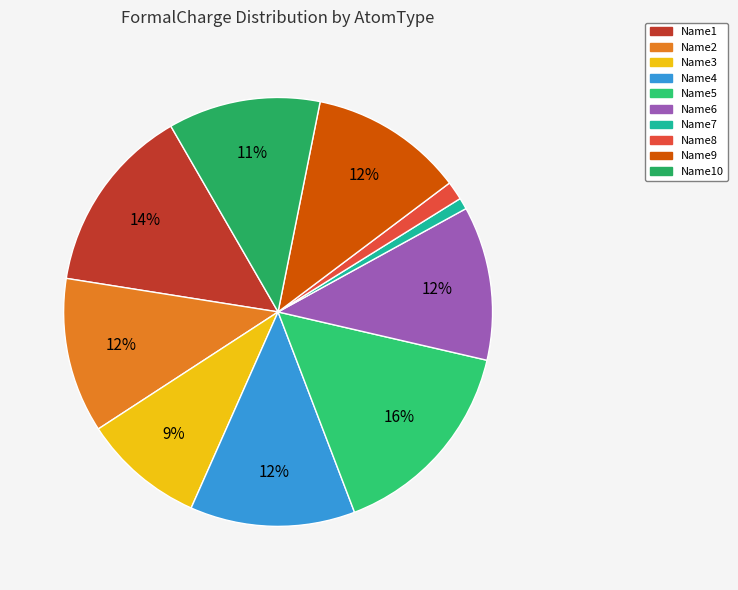

How many slices are in this pie chart?

10